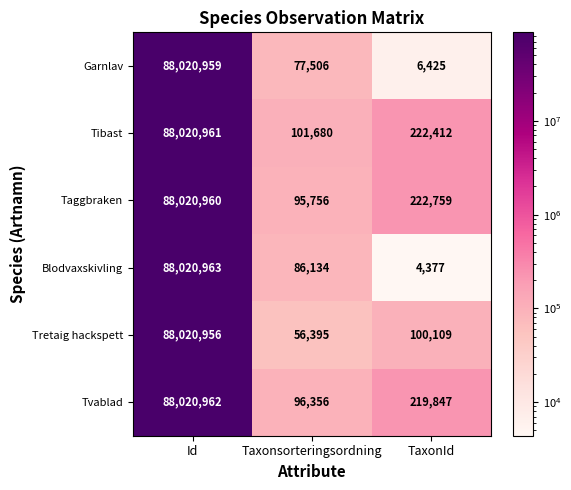

Rank the series at Taxonsorteringsordning from lowest to highest value.

Tretaig hackspett, Garnlav, Blodvaxskivling, Taggbraken, Tvablad, Tibast